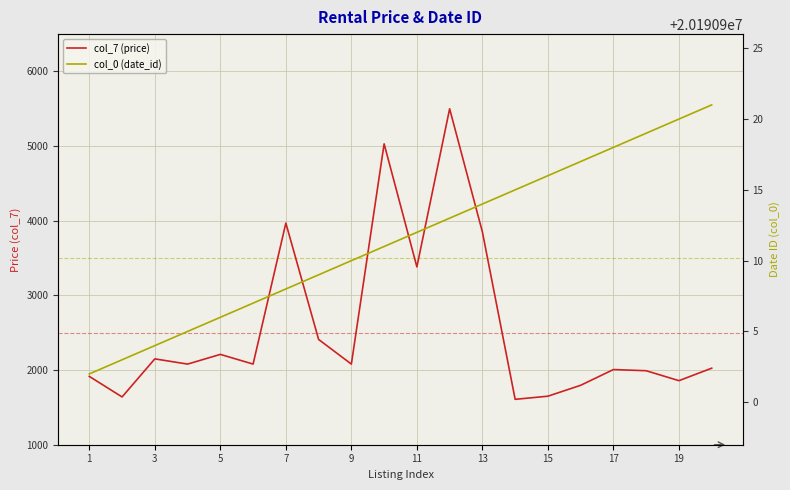

Reading right to left, what are all the values shown in this chart?

col_7 (price): 2025	1858	1991	2007	1796	1650	1608	3850	5500	3382	5030	2080	2410	3969	2080	2210	2080	2150	1640	1915
col_0 (date_id): 20190921	20190920	20190919	20190918	20190917	20190916	20190915	20190914	20190913	20190912	20190911	20190910	20190909	20190908	20190907	20190906	20190905	20190904	20190903	20190902